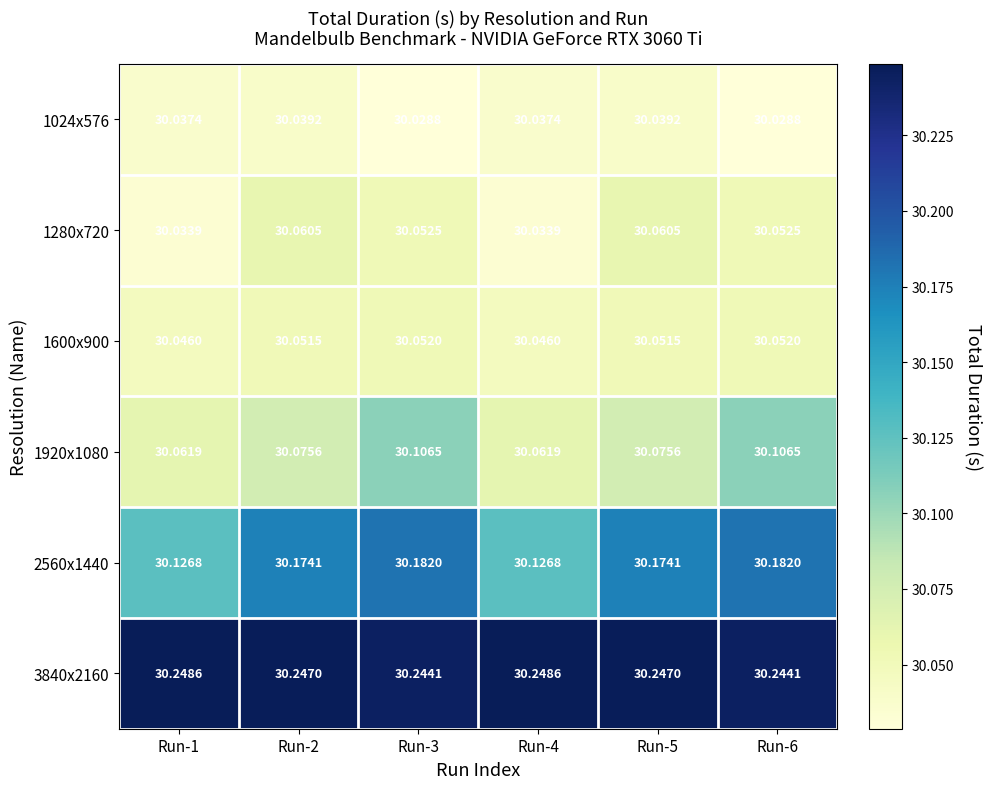

Is the value of 1280x720 at Run-5 greater than the value of 1920x1080 at Run-1?

No